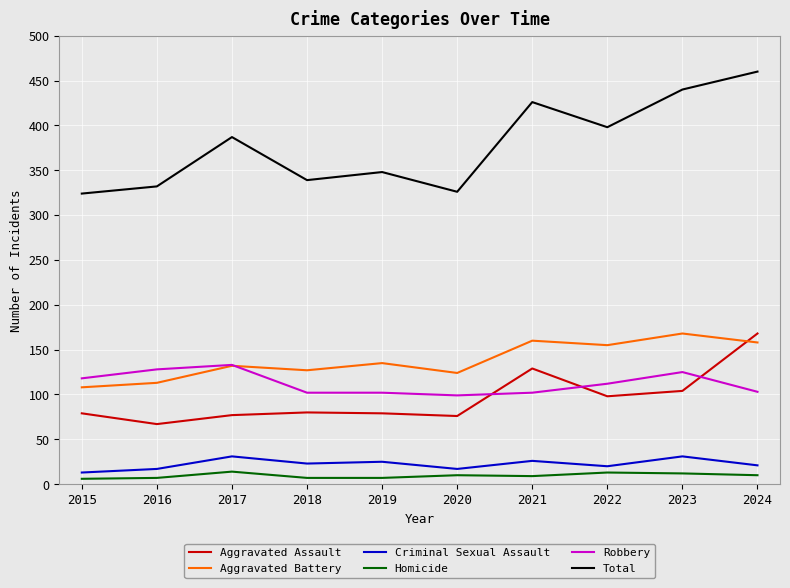

At 2015, list the series in order from smallest to largest.

Homicide, Criminal Sexual Assault, Aggravated Assault, Aggravated Battery, Robbery, Total